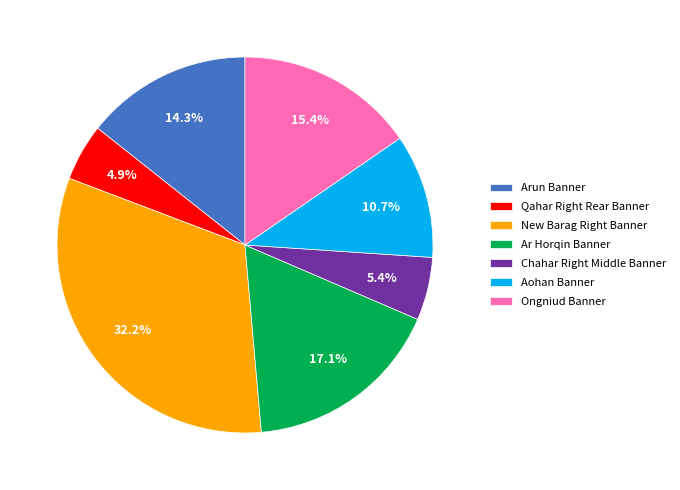

What portion of the pie excludes Arun Banner?

85.7%